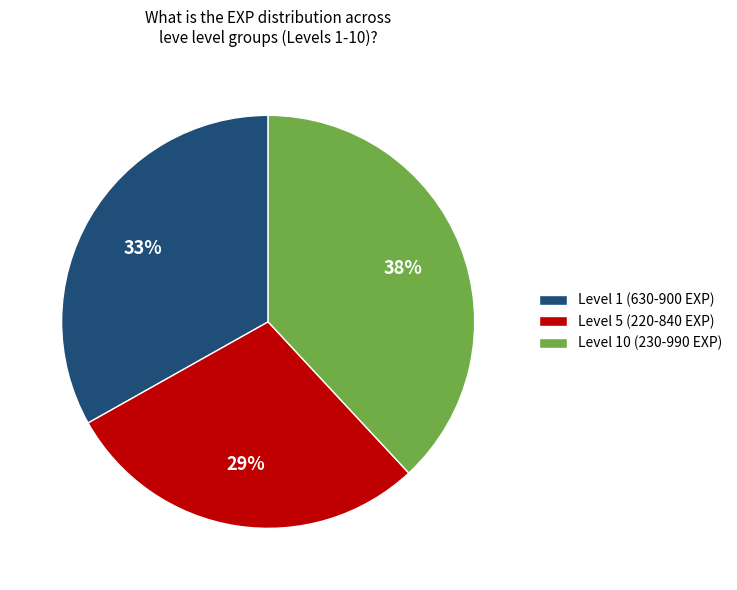

Does any single category account for the majority?

No